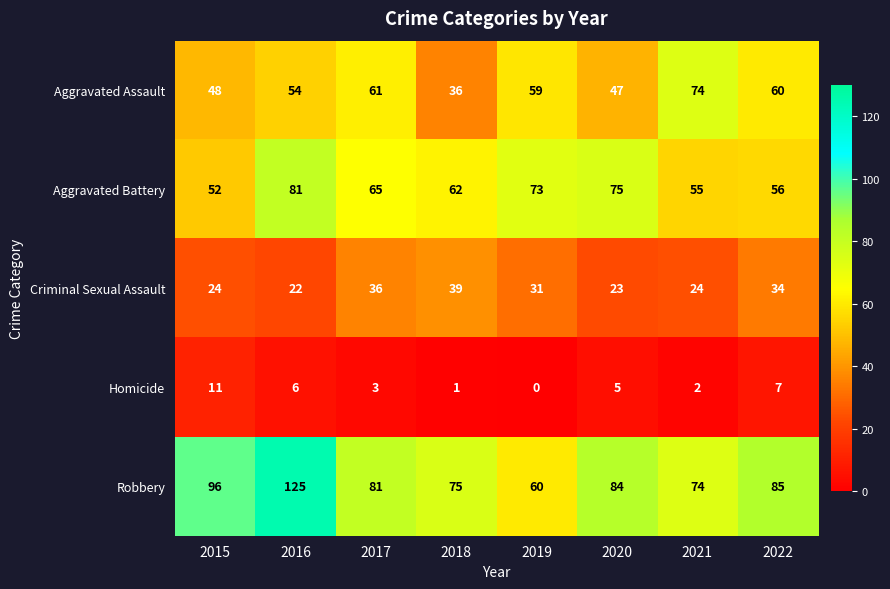

Which series changed the most between 2015 and 2022?

Aggravated Assault